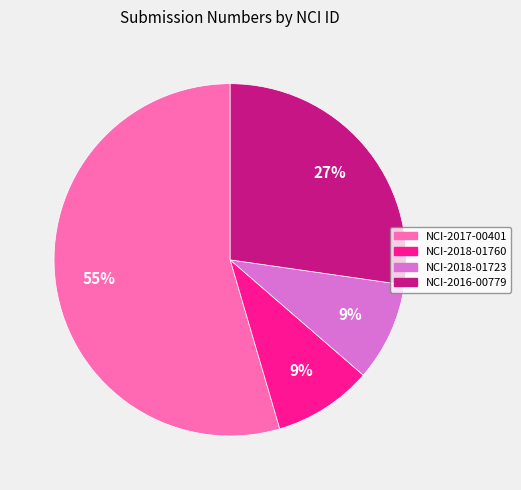

Is there a majority slice in this chart?

Yes